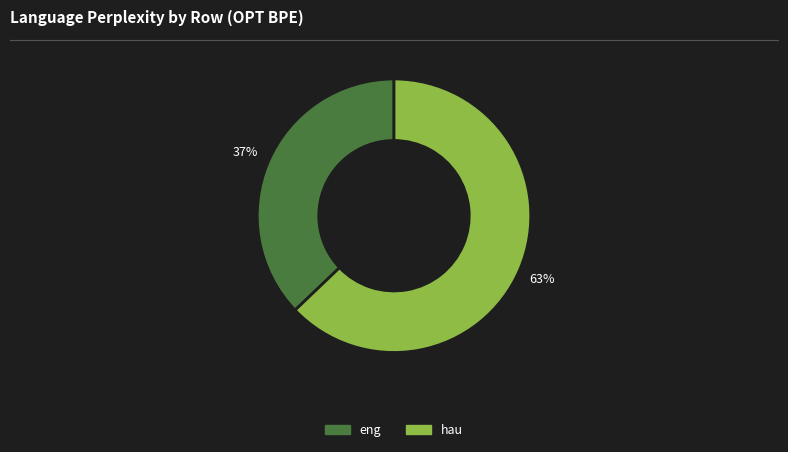

Combined, do hau and eng account for over 50%?

Yes